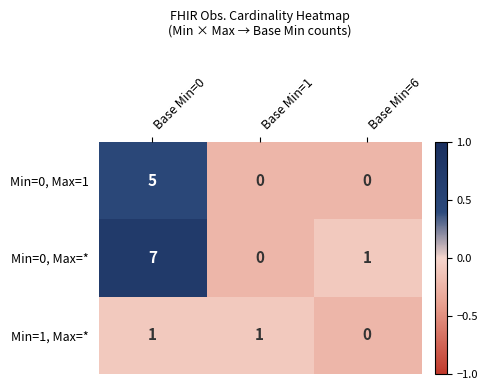

List the series in order of their peak value, lowest first.

Min=1, Max=*, Min=0, Max=1, Min=0, Max=*